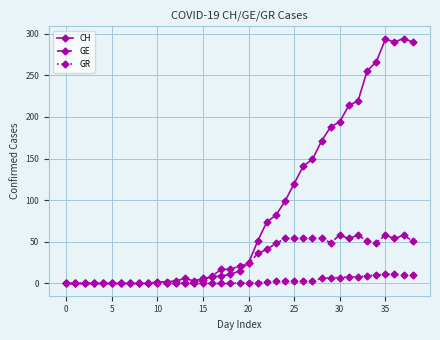

Which series has the widest spread of values?

CH